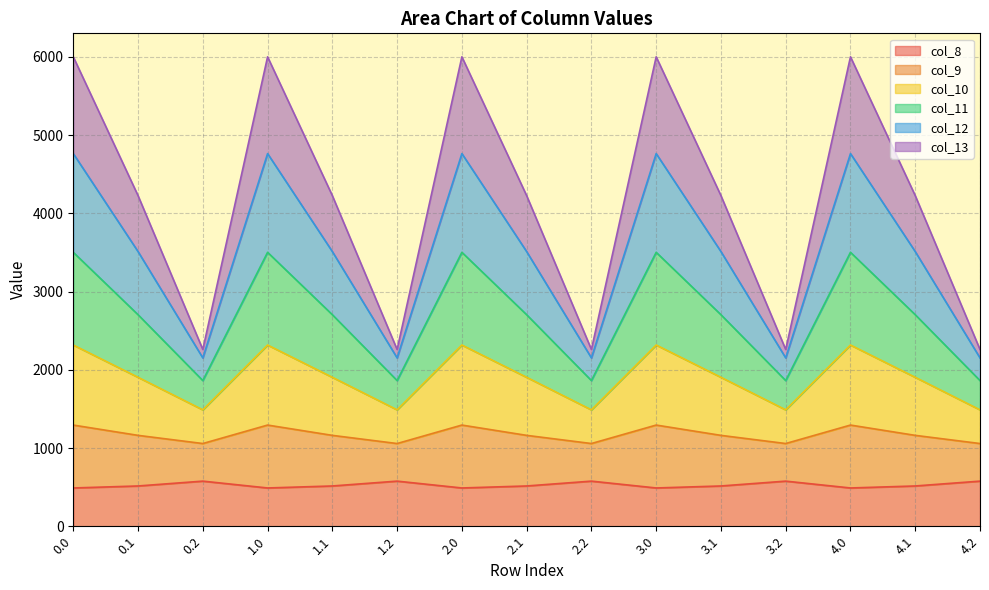

What position from the right is 1.2?

10